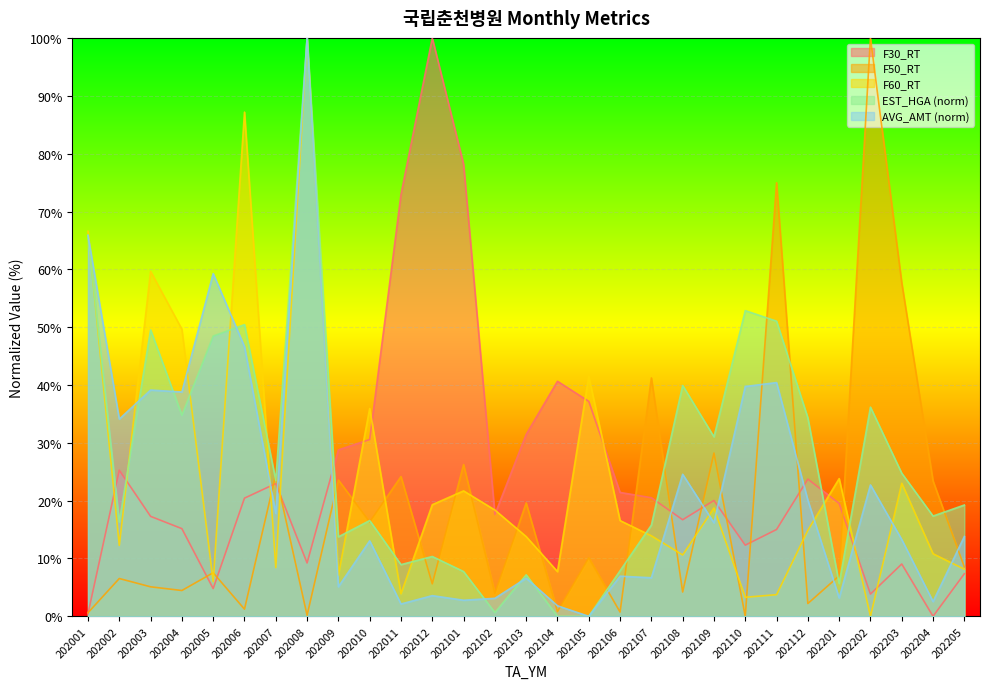

Reading right to left, transcribe all the data shown in this chart.

EST_HGA: 202205=19.2	202204=17.3	202203=24.7	202202=36.2	202201=5.7	202112=34.3	202111=51.0	202110=52.9	202109=31.0	202108=39.9	202107=15.8	202106=7.9	202105=0.0	202104=0.0	202103=7.2	202102=0.7	202101=7.7	202012=10.3	202011=8.9	202010=16.6	202009=13.7	202008=100.0	202007=23.5	202006=50.4	202005=48.5	202004=34.8	202003=49.5	202002=16.3	202001=65.9
AVG_AMT: 202205=13.8	202204=2.5	202203=13.3	202202=22.7	202201=3.2	202112=20.1	202111=40.4	202110=39.7	202109=16.2	202108=24.6	202107=6.7	202106=6.9	202105=0.0	202104=1.8	202103=6.6	202102=3.1	202101=2.8	202012=3.6	202011=2.1	202010=13.0	202009=5.1	202008=100.0	202007=17.8	202006=46.6	202005=59.3	202004=38.8	202003=39.1	202002=34.1	202001=65.8
F30_RT: 202205=7.4	202204=0.0	202203=9.0	202202=3.8	202201=19.5	202112=23.7	202111=15.0	202110=12.3	202109=20.0	202108=16.7	202107=20.5	202106=21.4	202105=37.2	202104=40.6	202103=31.5	202102=17.6	202101=78.2	202012=100.0	202011=72.9	202010=30.6	202009=28.8	202008=9.2	202007=23.0	202006=20.4	202005=4.8	202004=15.2	202003=17.3	202002=25.3	202001=0.4
F50_RT: 202205=8.5	202204=23.4	202203=57.7	202202=100.0	202201=7.0	202112=2.2	202111=75.0	202110=0.0	202109=28.2	202108=4.2	202107=41.2	202106=0.7	202105=10.1	202104=0.8	202103=19.6	202102=4.0	202101=26.2	202012=5.6	202011=24.2	202010=16.3	202009=23.6	202008=0.2	202007=24.5	202006=1.2	202005=7.5	202004=4.5	202003=5.1	202002=6.5	202001=0.6
F60_RT: 202205=8.1	202204=10.8	202203=23.0	202202=0.0	202201=23.8	202112=14.9	202111=3.7	202110=3.3	202109=18.7	202108=10.6	202107=13.9	202106=16.6	202105=41.5	202104=7.7	202103=13.8	202102=18.4	202101=21.7	202012=19.3	202011=3.9	202010=35.9	202009=7.1	202008=100.0	202007=8.4	202006=87.2	202005=6.0	202004=49.6	202003=59.7	202002=12.3	202001=66.6